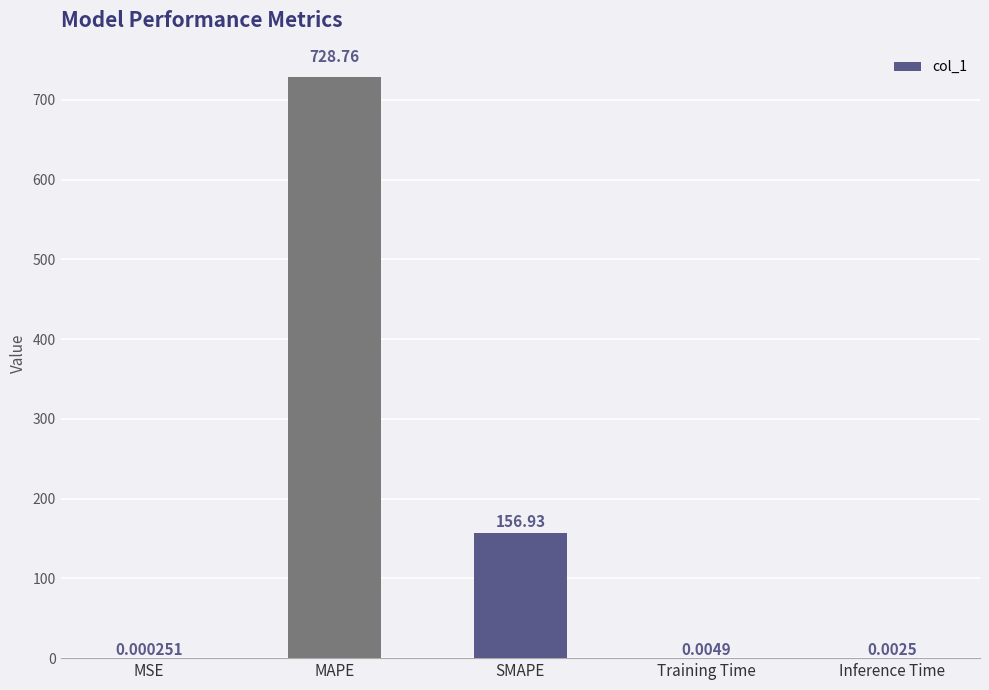

What is the sum of all values?

885.7